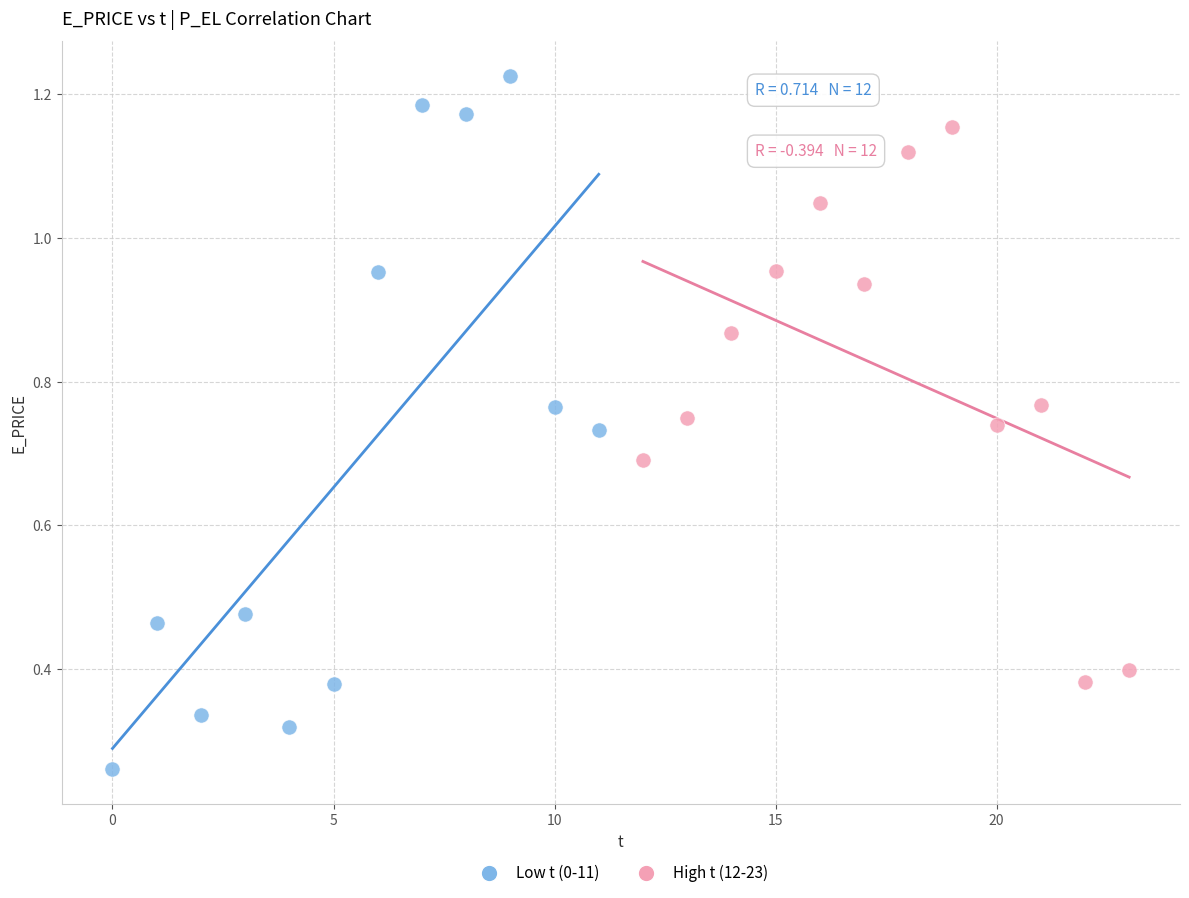

Which series reaches the minimum Y coordinate?

Low t (0-11)